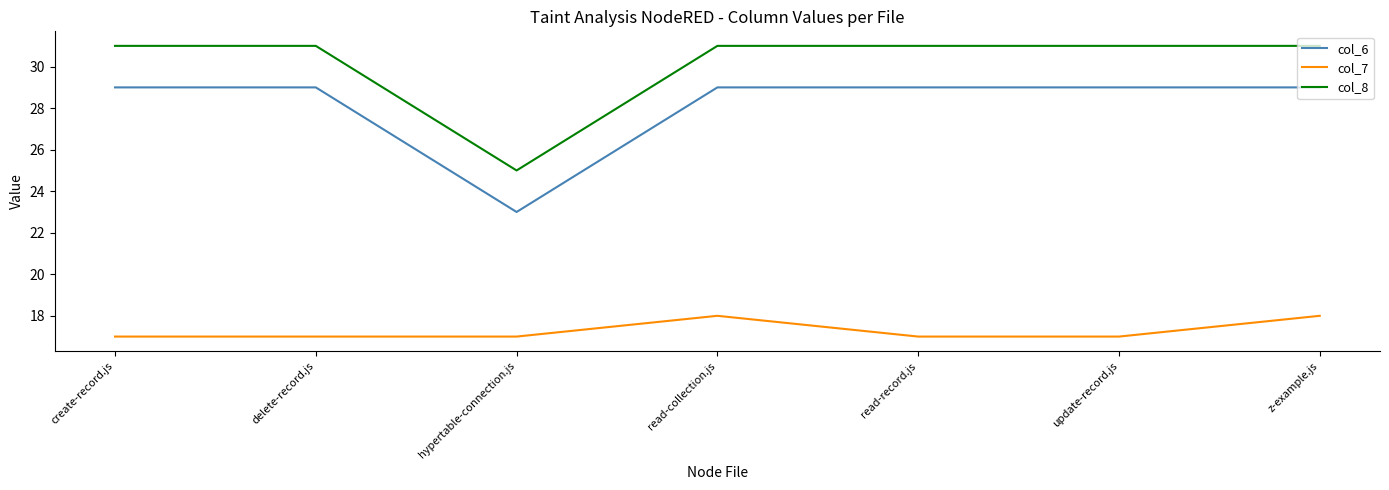

Rank the series by their maximum value, from lowest to highest.

col_7, col_6, col_8